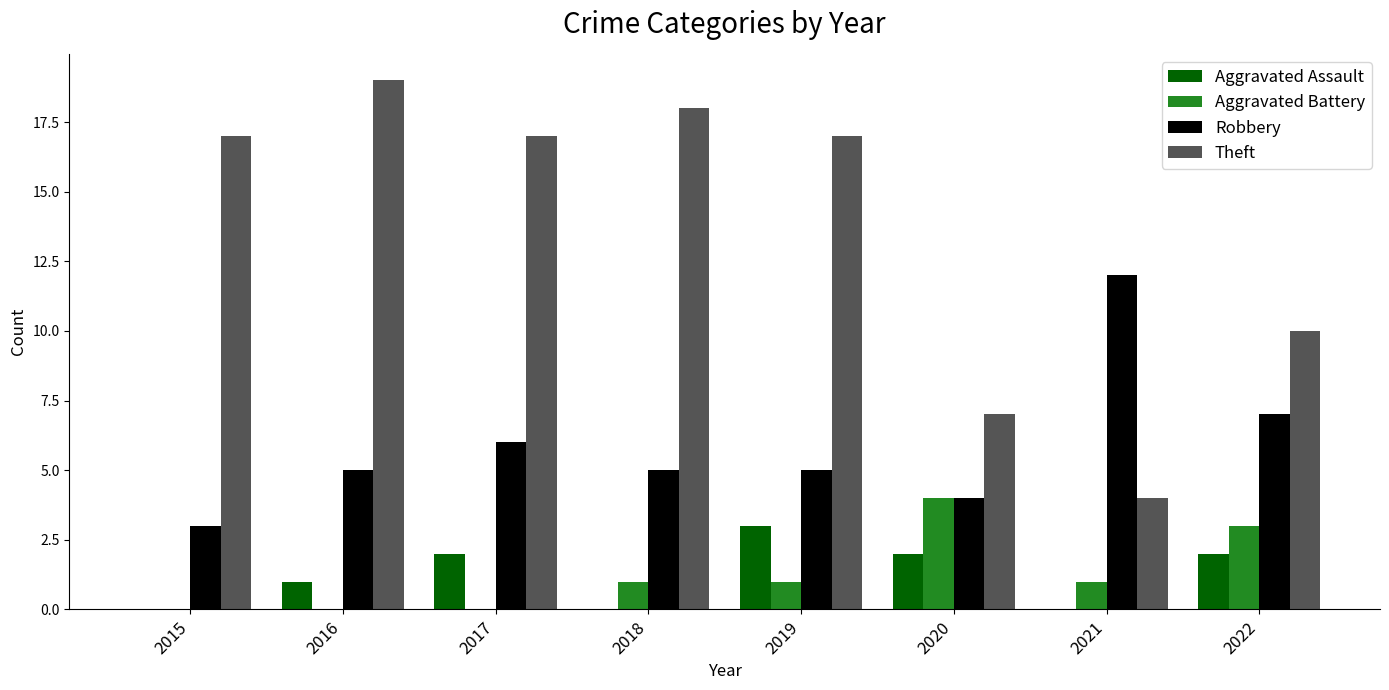

What is the spread (max minus min) of values at 2015?

17